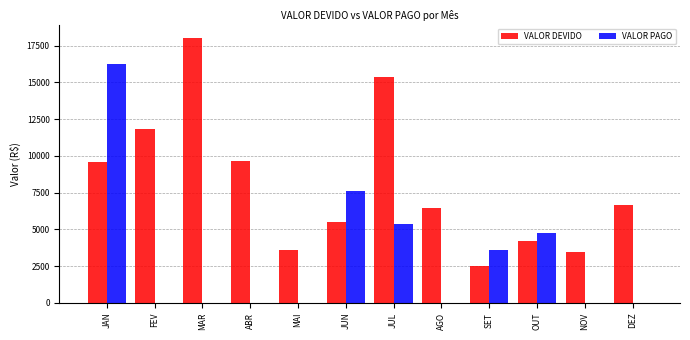

What are all the series names shown in the legend?

VALOR DEVIDO, VALOR PAGO